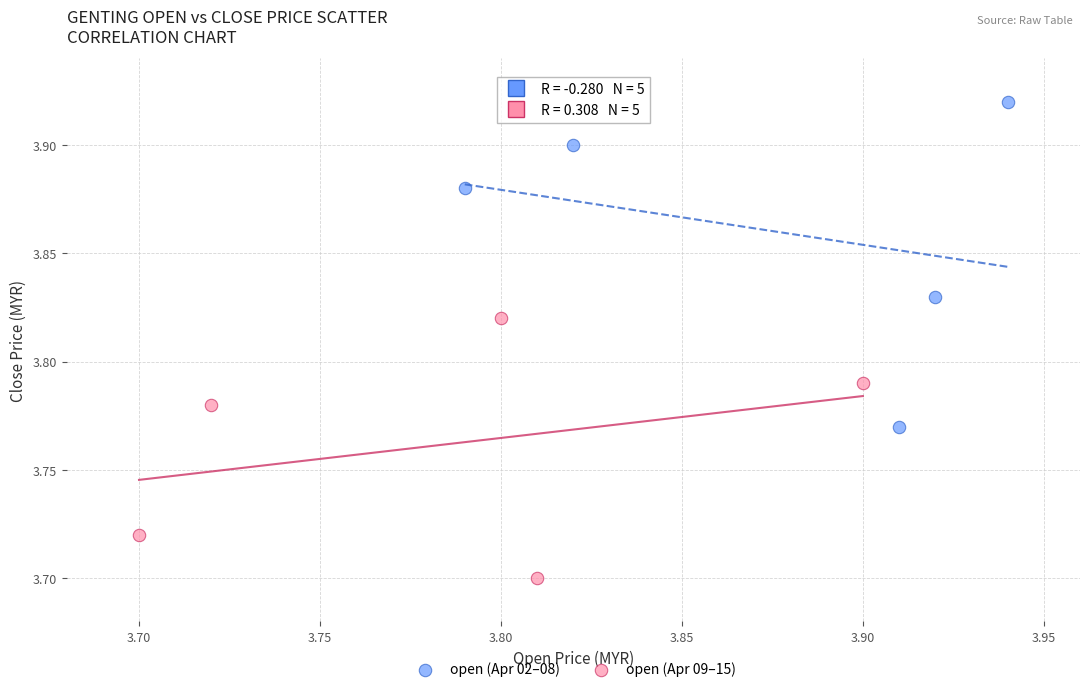

What are all the series names shown in the legend?

open (Apr 02–08), open (Apr 09–15)